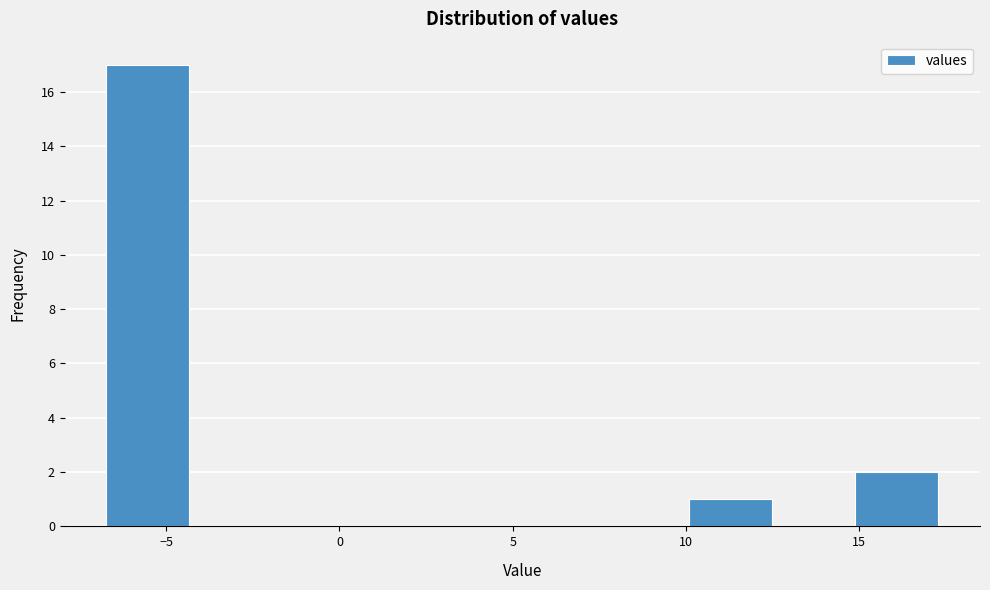

Reading left to right, transcribe this chart: for each bar, give the range it covers on the x-axis and its height. Neither the bar edges nor the heights are printed on the chart, so give them approximately, as read against the axes.

-6.5 to -4.5: 17
-4.5 to -2.0: 0
-2.0 to 0.5: 0
0.5 to 3.0: 0
3.0 to 5.5: 0
5.5 to 7.5: 0
7.5 to 10.0: 0
10.0 to 12.5: 1
12.5 to 15.0: 0
15.0 to 17.5: 2